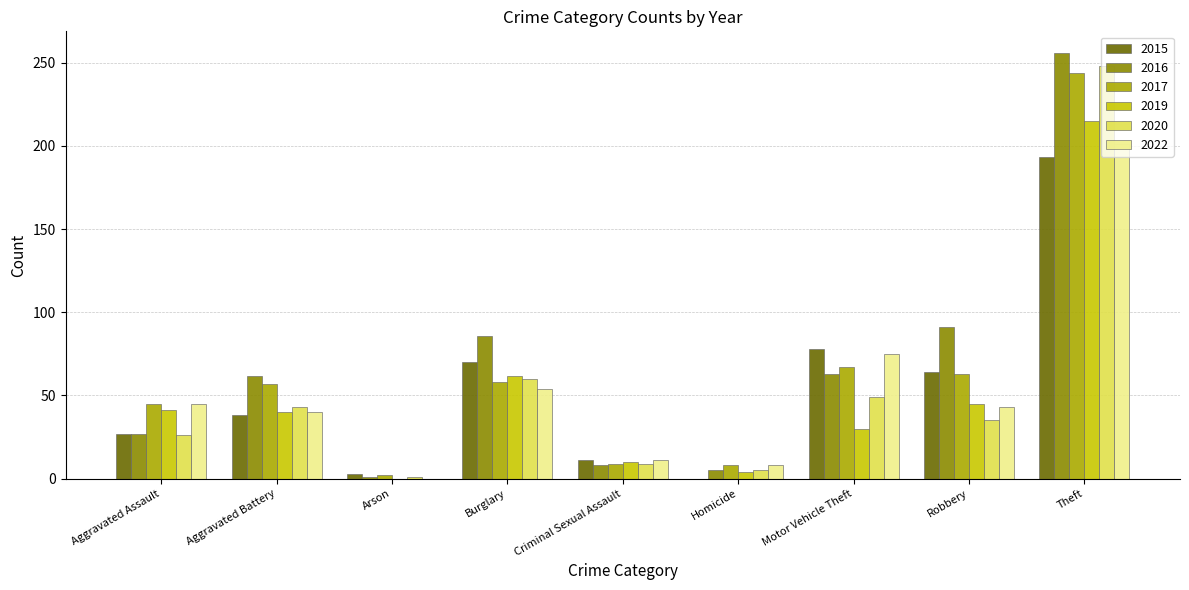

What is the approximate value of 2017 at Robbery, to the nearest 50?

50